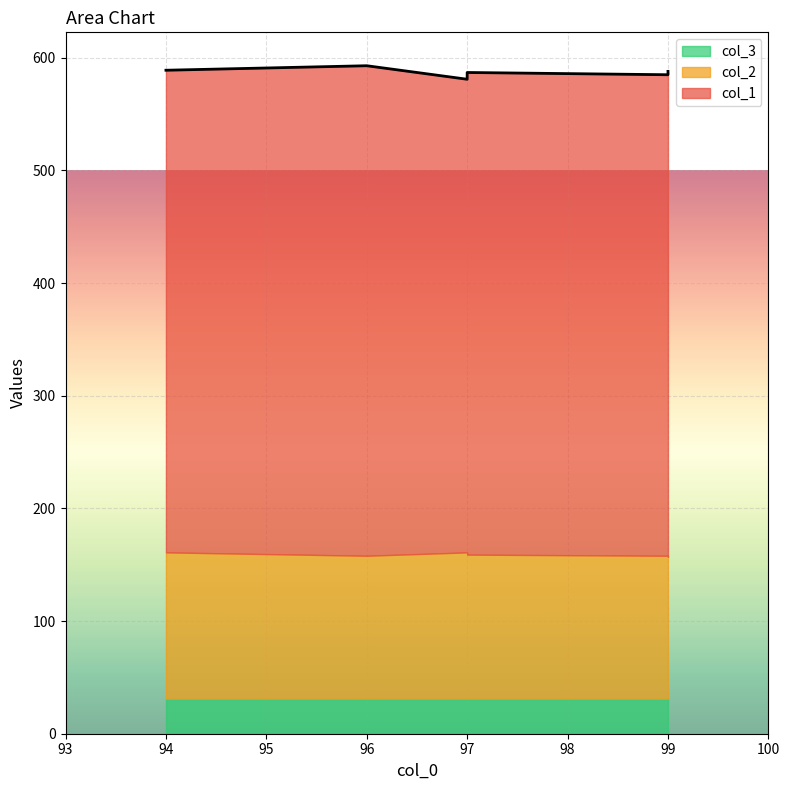

Which series has the largest range (max minus min)?

col_1